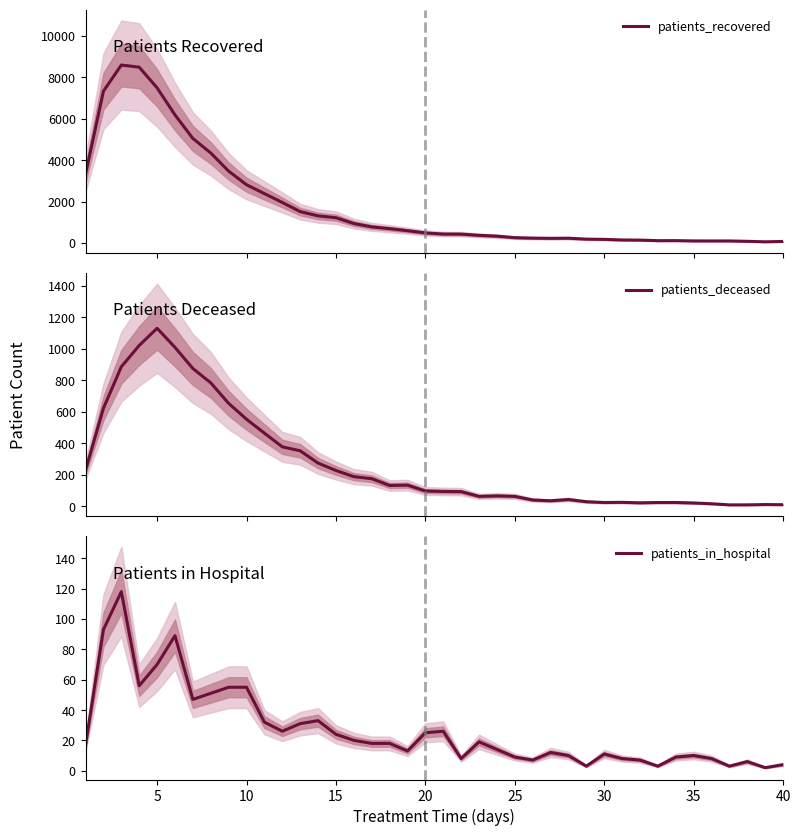

The patients_in_hospital series shows 10 at 35. True or false?

True